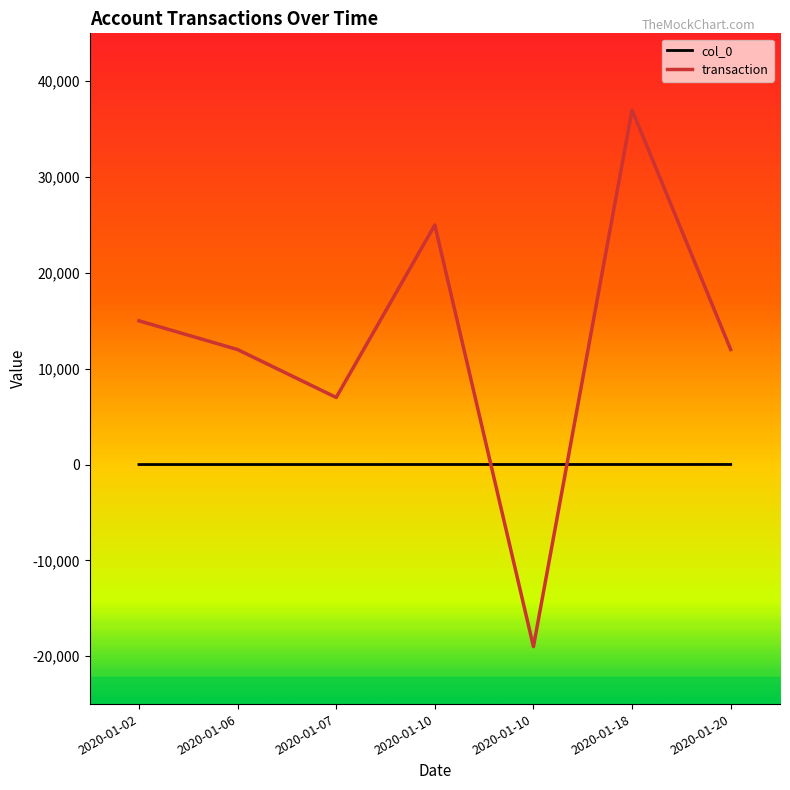

Count the number of data series in this chart.

2